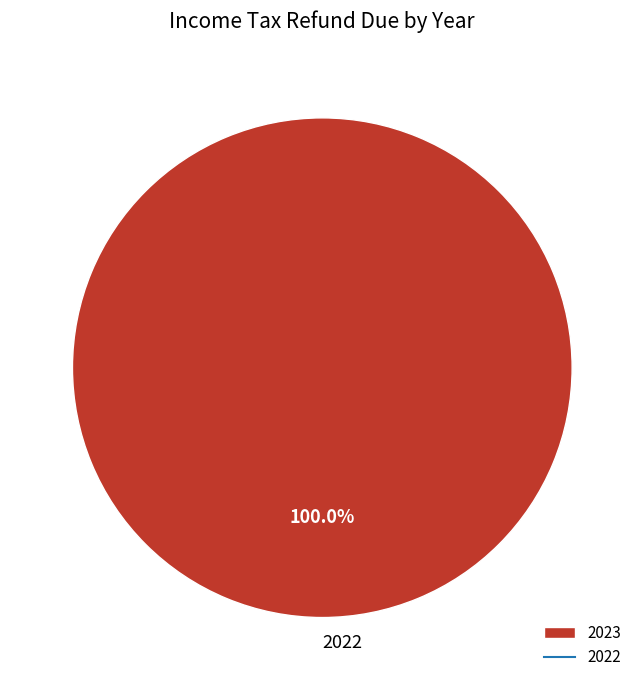

Which slice represents more than half of the pie?

2022